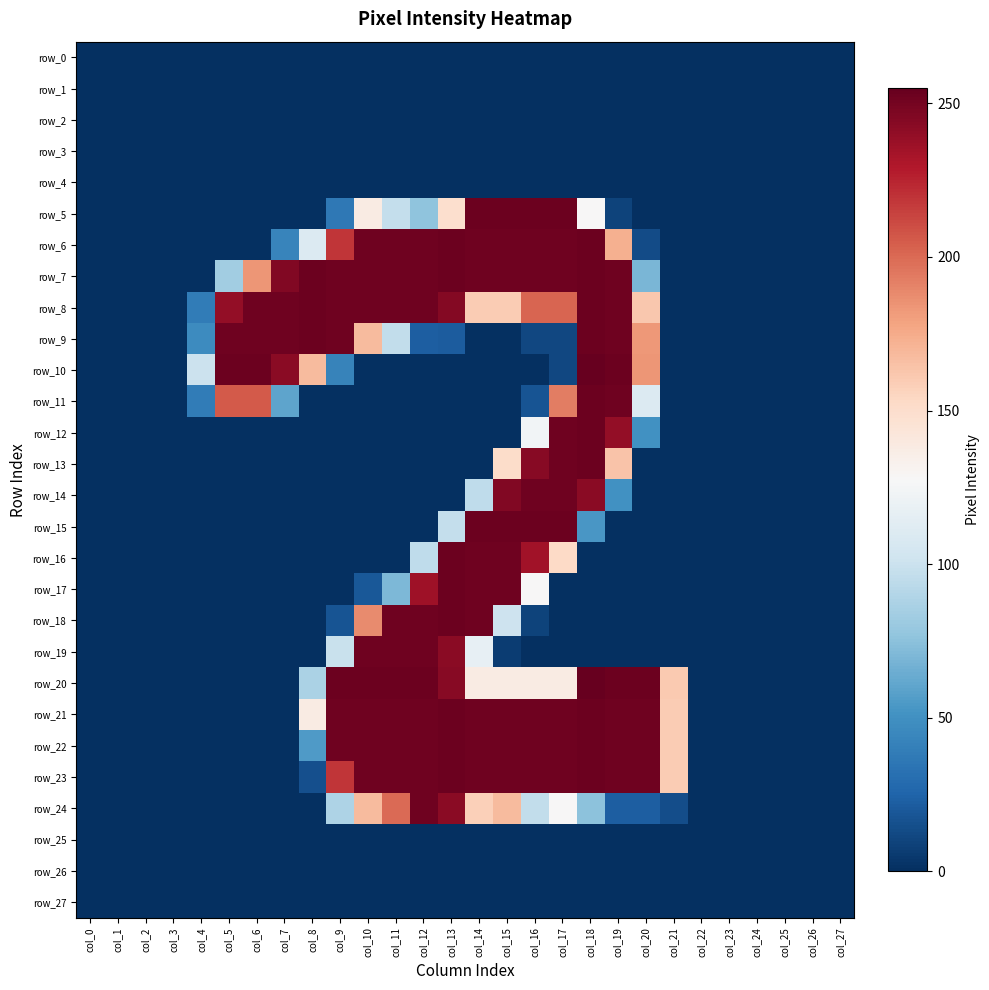

Which category has the lowest value in the row_17 series?

col_0